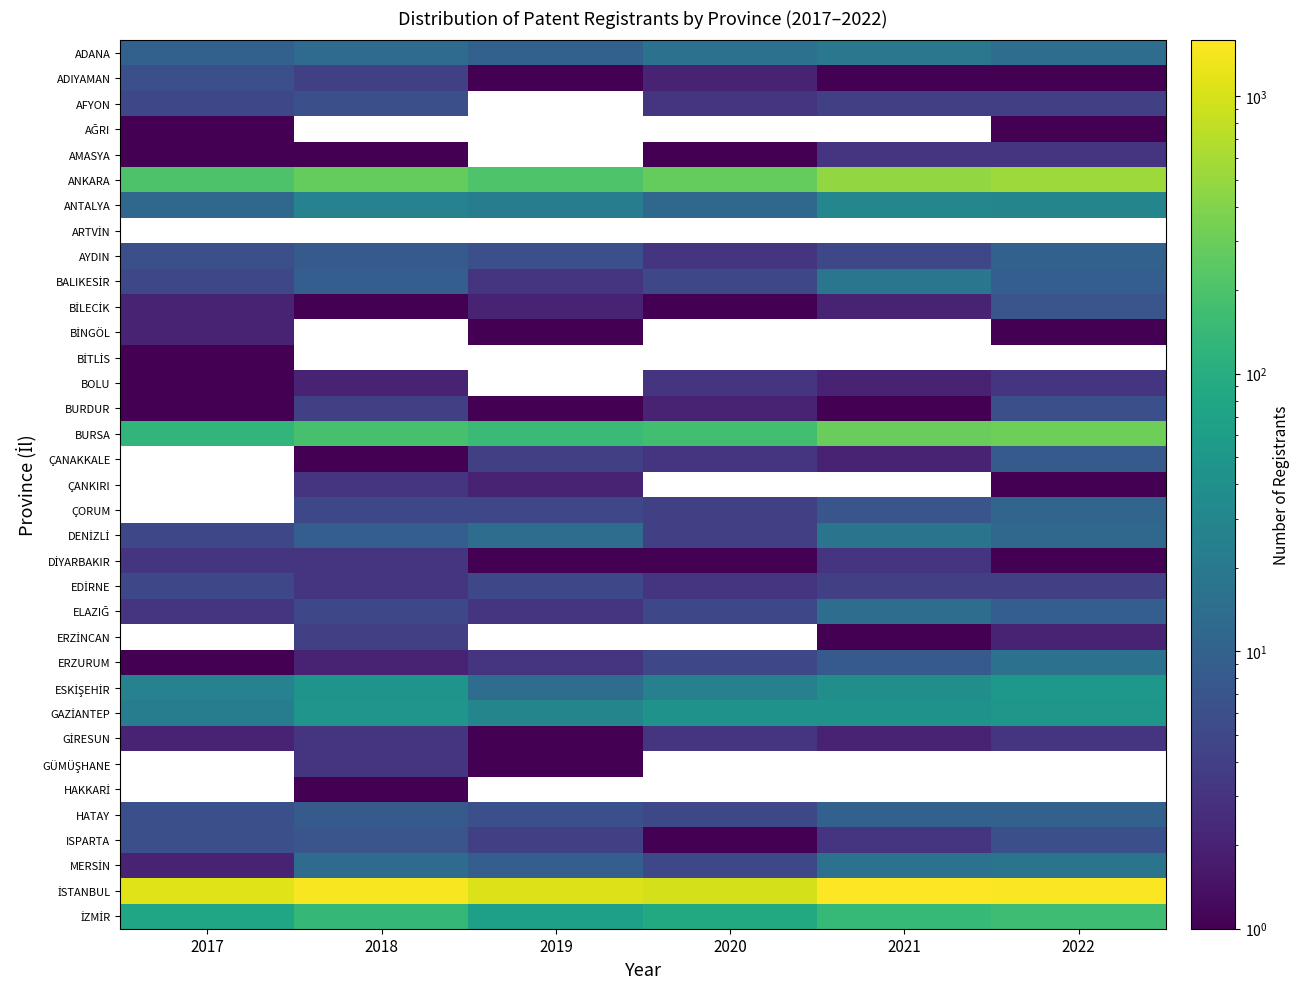

Between 2018 and 2019, which is larger?

2018